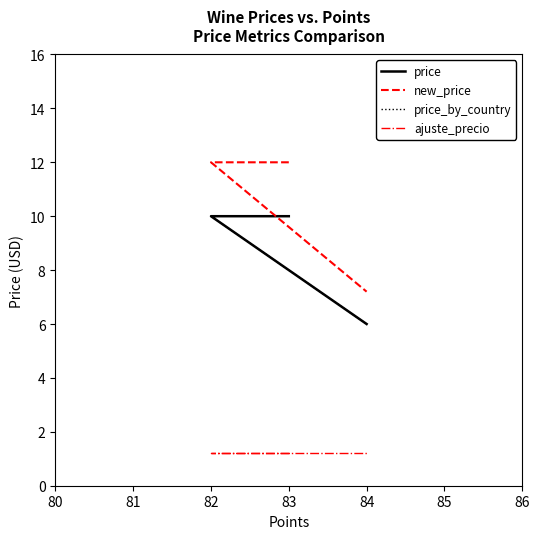

Does the chart have visible grid lines?

No